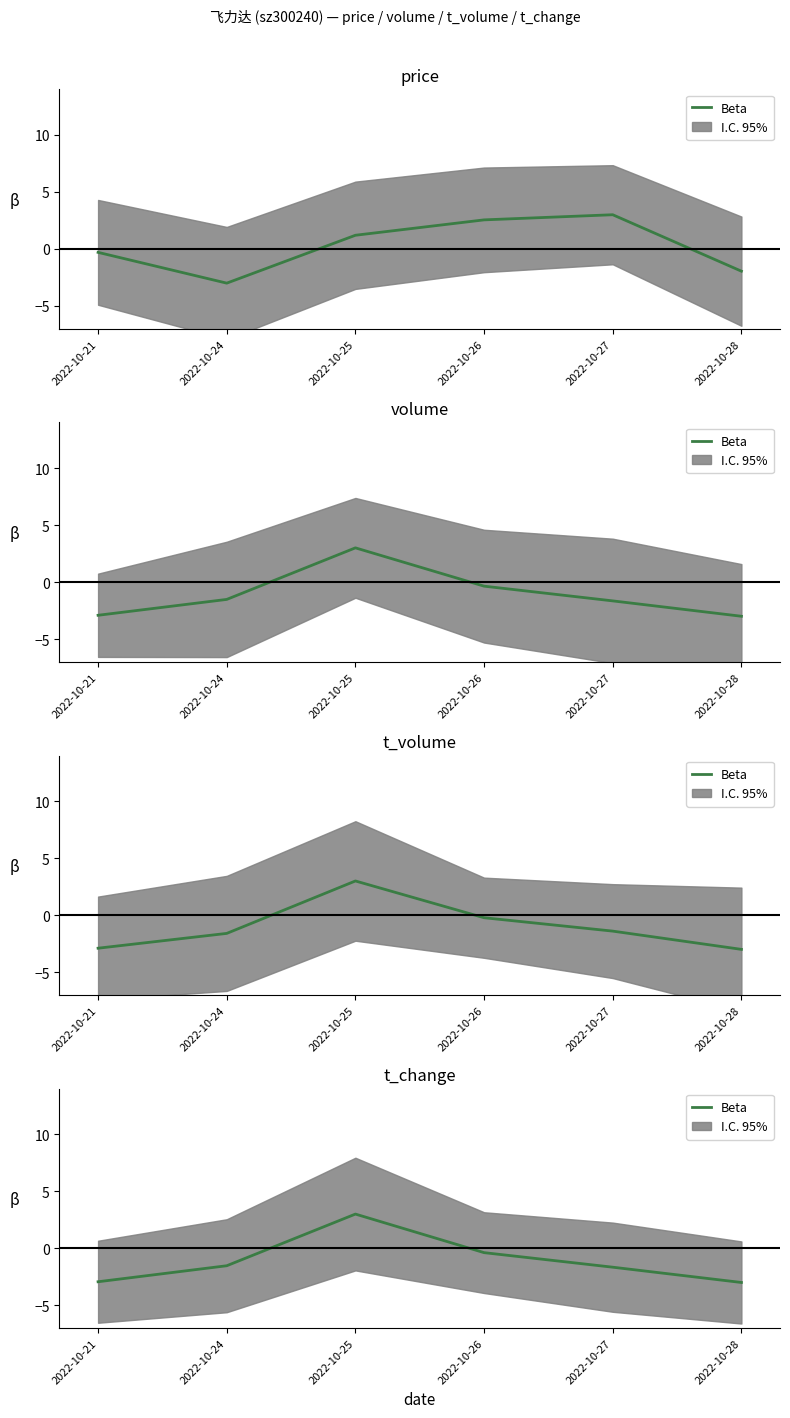

The chart shows a value of 3.0 at 2022-10-25. True or false?

True